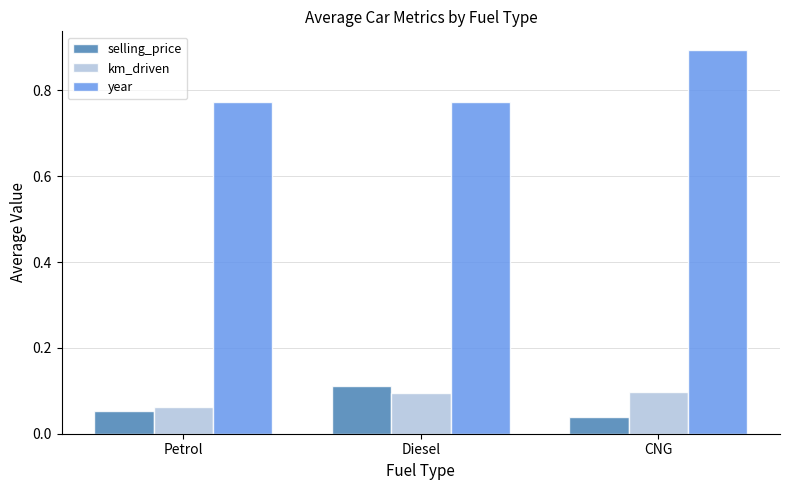

Which category has the highest value in the selling_price series?

Diesel